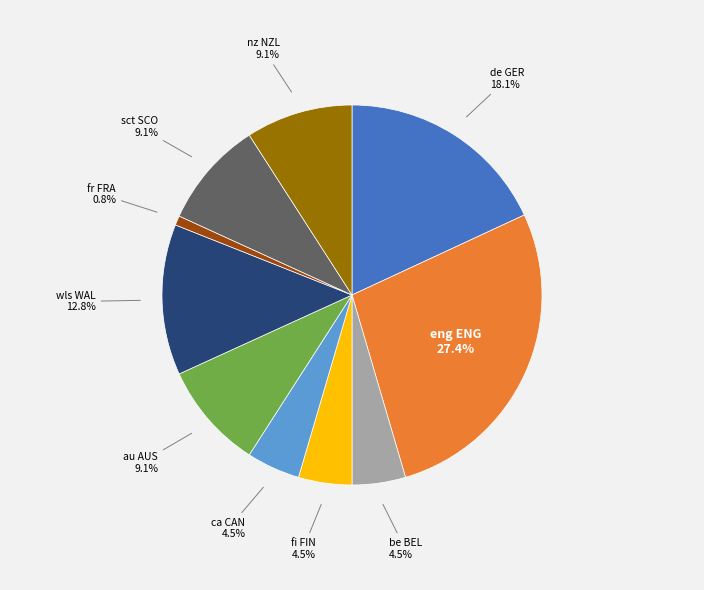

Does any single category account for the majority?

No